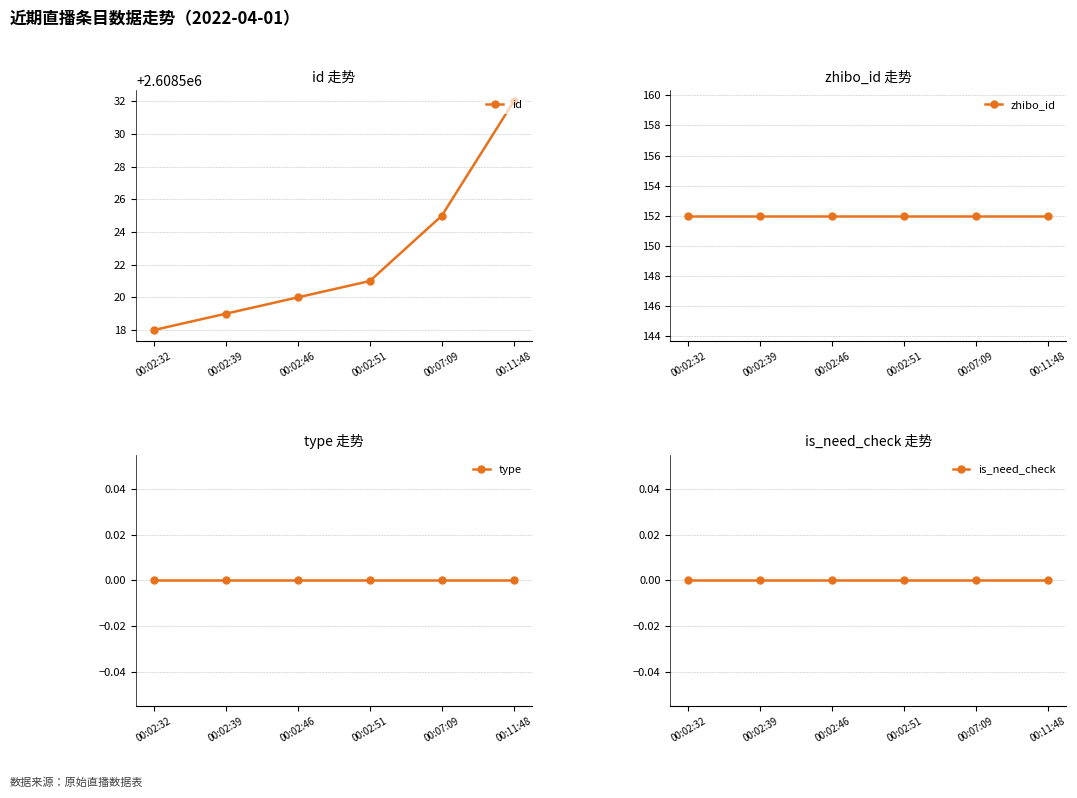

What is the difference between the maximum and minimum values in the id series?

14